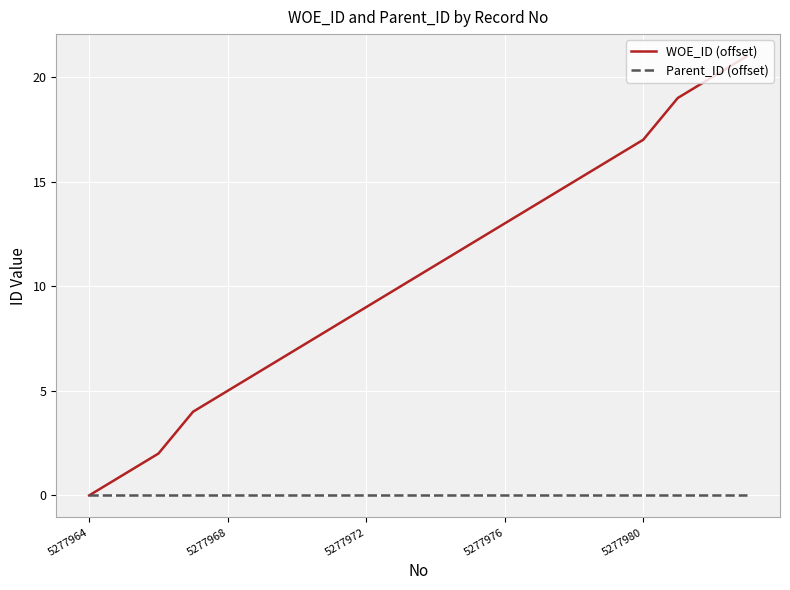

Which series has the largest total across all categories?

WOE_ID (offset)